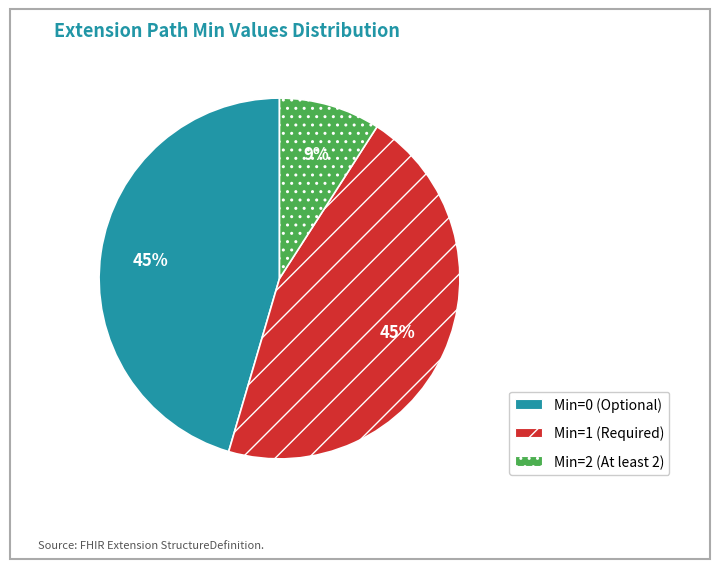

Does any single category account for the majority?

No